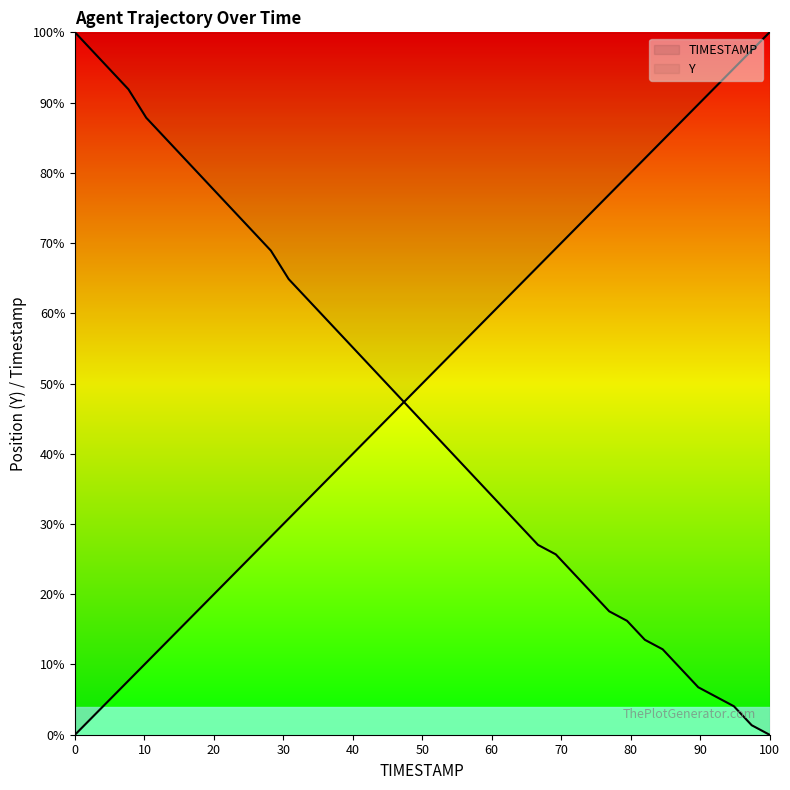

Which series has the widest spread of values?

TIMESTAMP